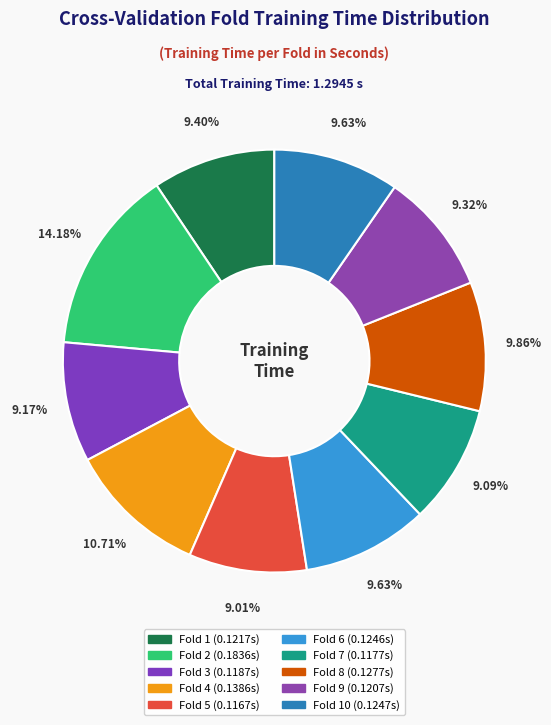

To the nearest percent, what is the average slice percentage?

10%